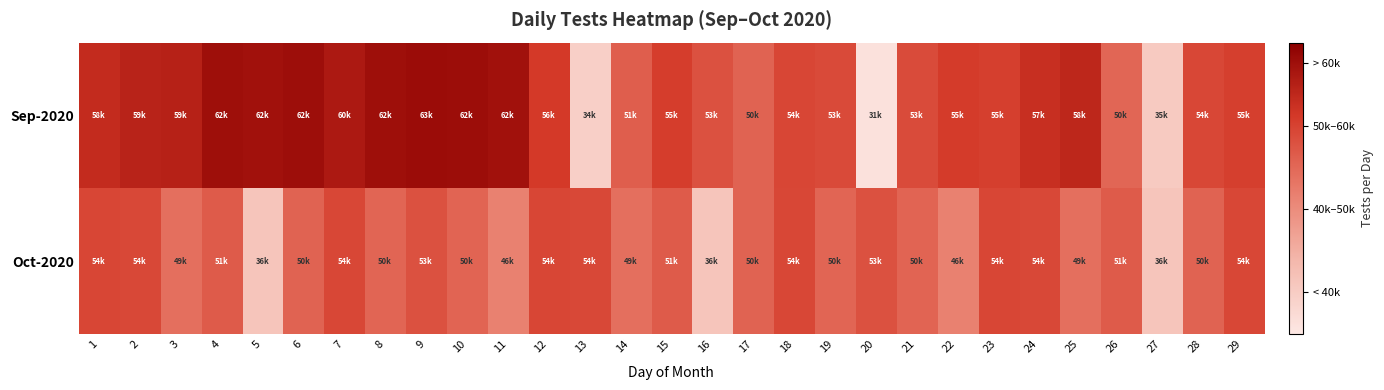

Which series has the largest total across all categories?

Sep-2020